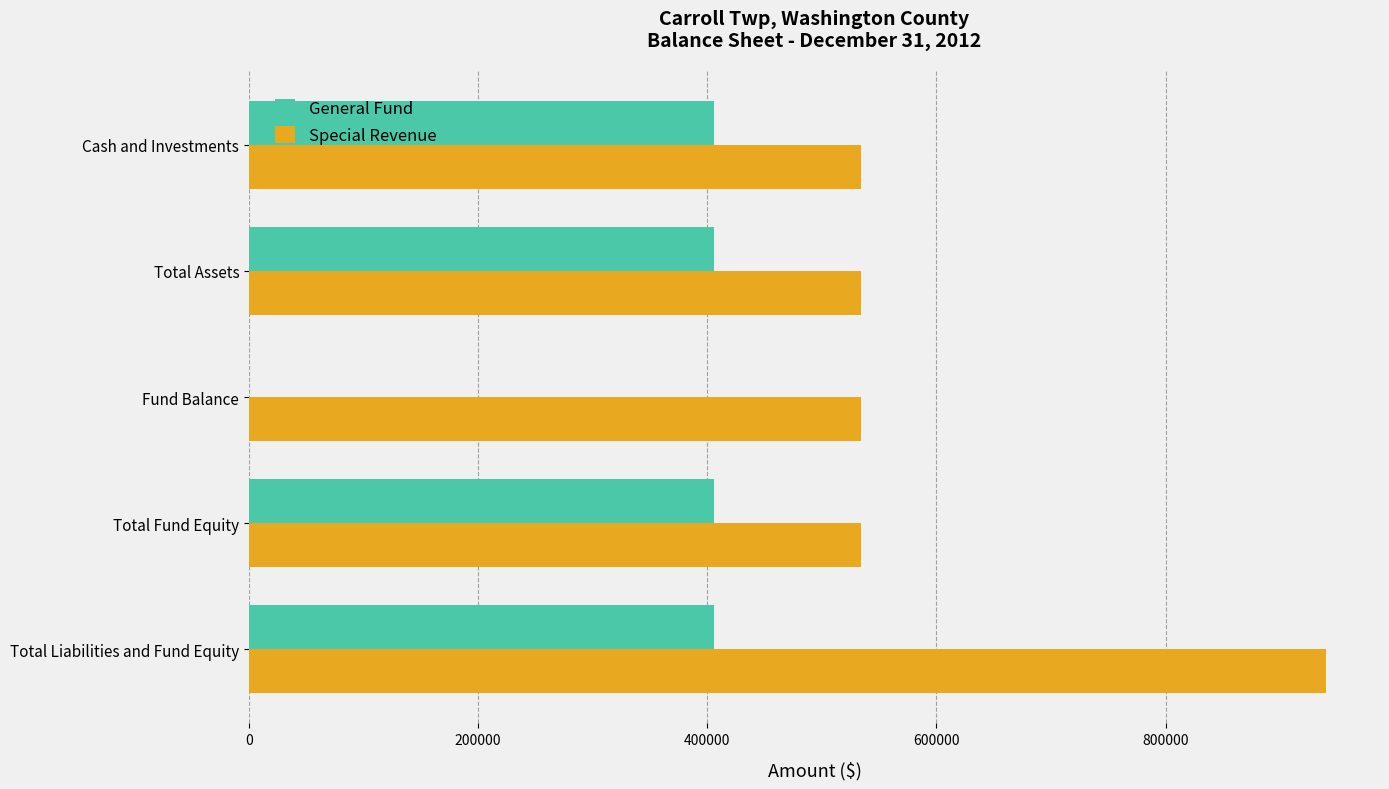

Which series has the largest total across all categories?

Special Revenue